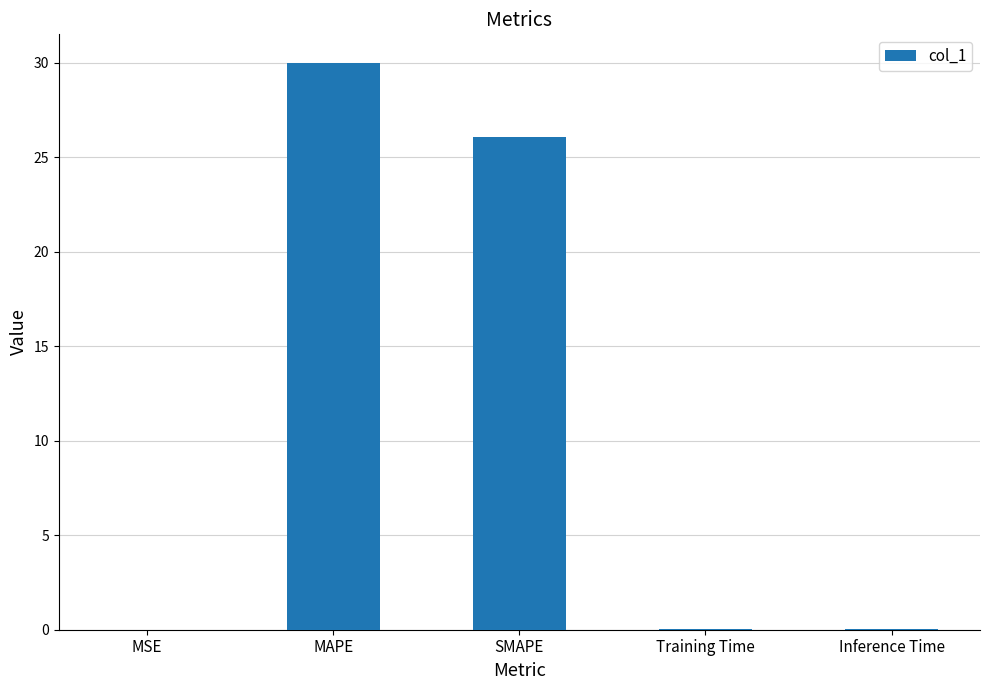

Which has a higher value, Inference Time or MAPE?

MAPE